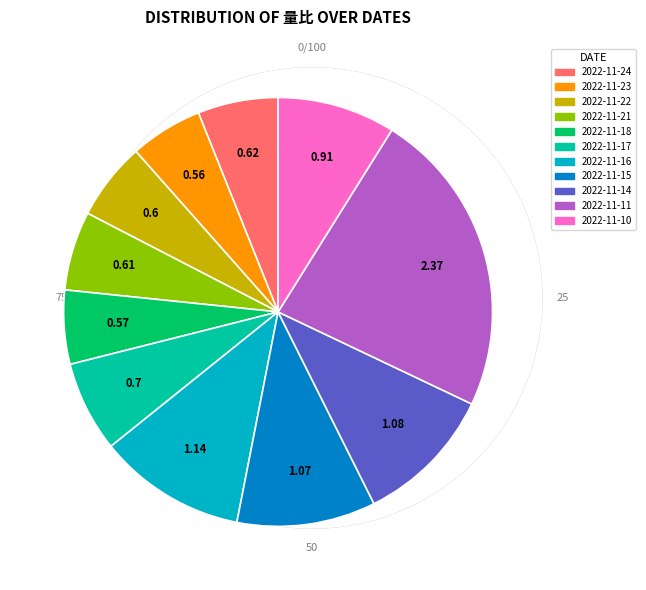

Do 2022-11-16 and 2022-11-21 together represent more than half of the pie?

No